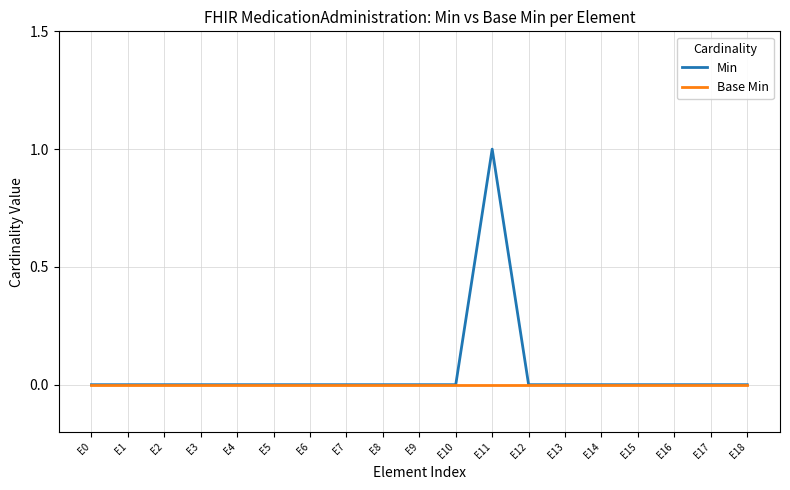

The value of Base Min at E3 is 0. True or false?

True